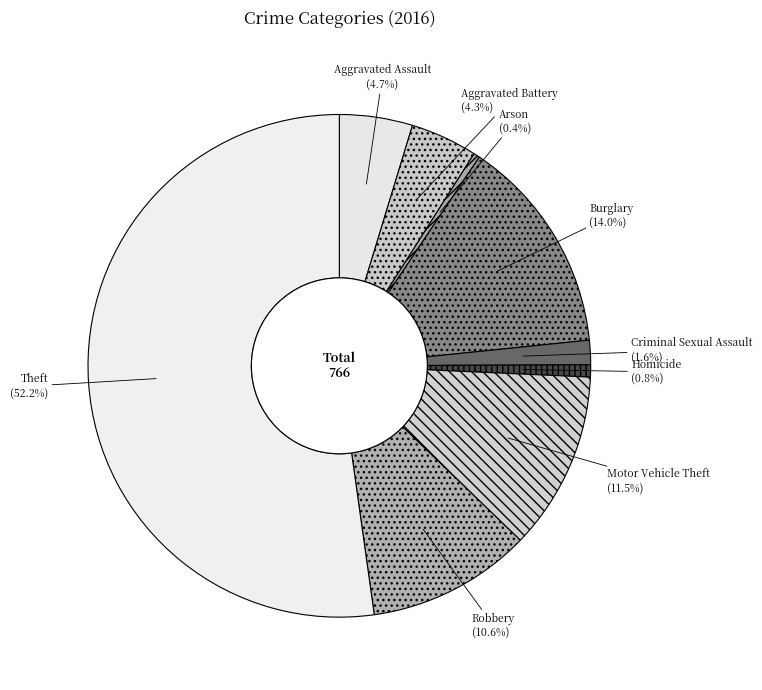

Which category accounts for the majority?

Theft